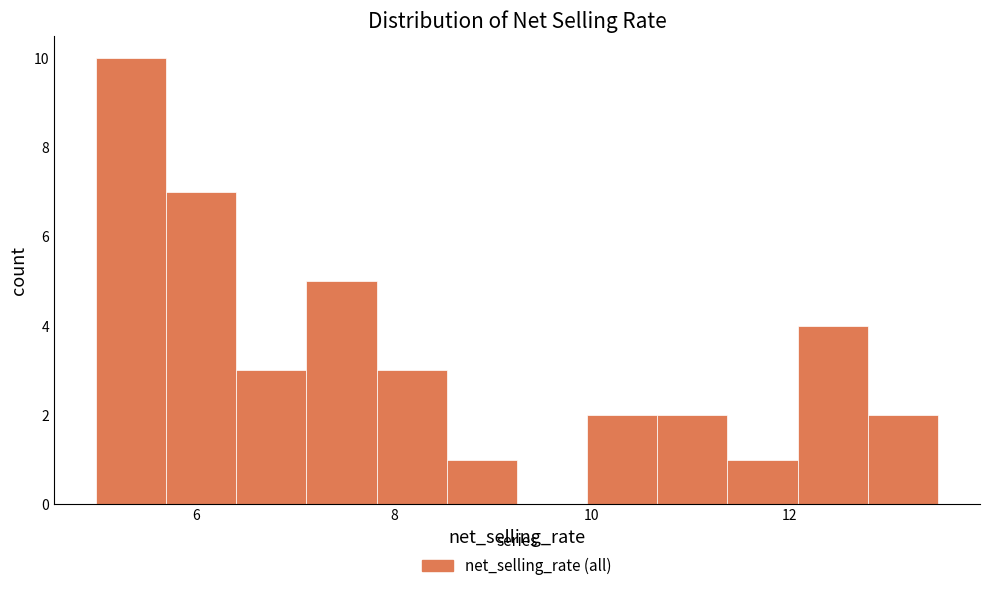

Read against the x-axis, roughly where is the centre of the tallest bar?

5.4